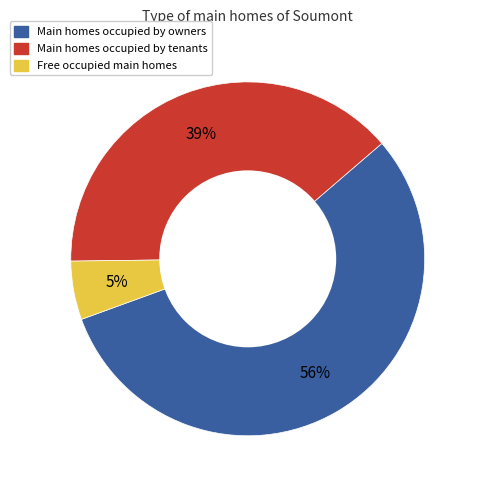

Is there any slice that represents more than half of the pie?

Yes